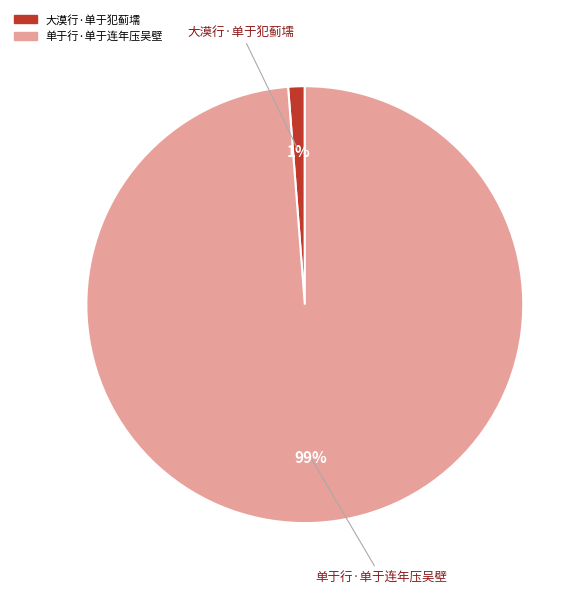

Which slice is the smallest?

大漠行·单于犯蓟壖